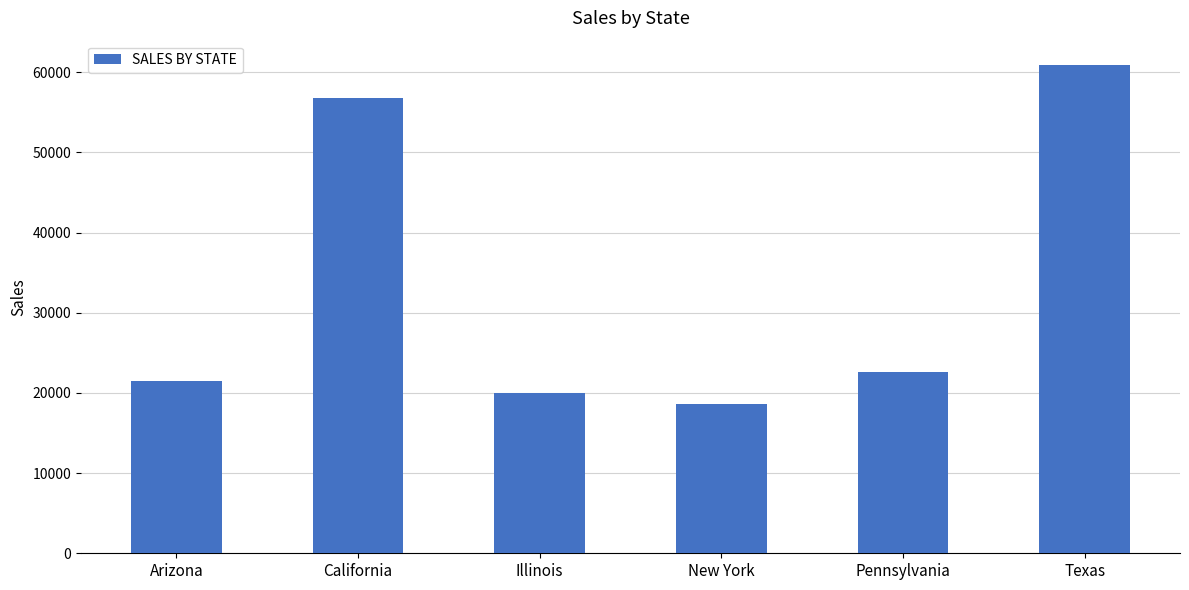

Reading left to right, what are all the values shown in this chart?

21460.5	56837.3	19950.5	18676.1	22605.8	60888.0